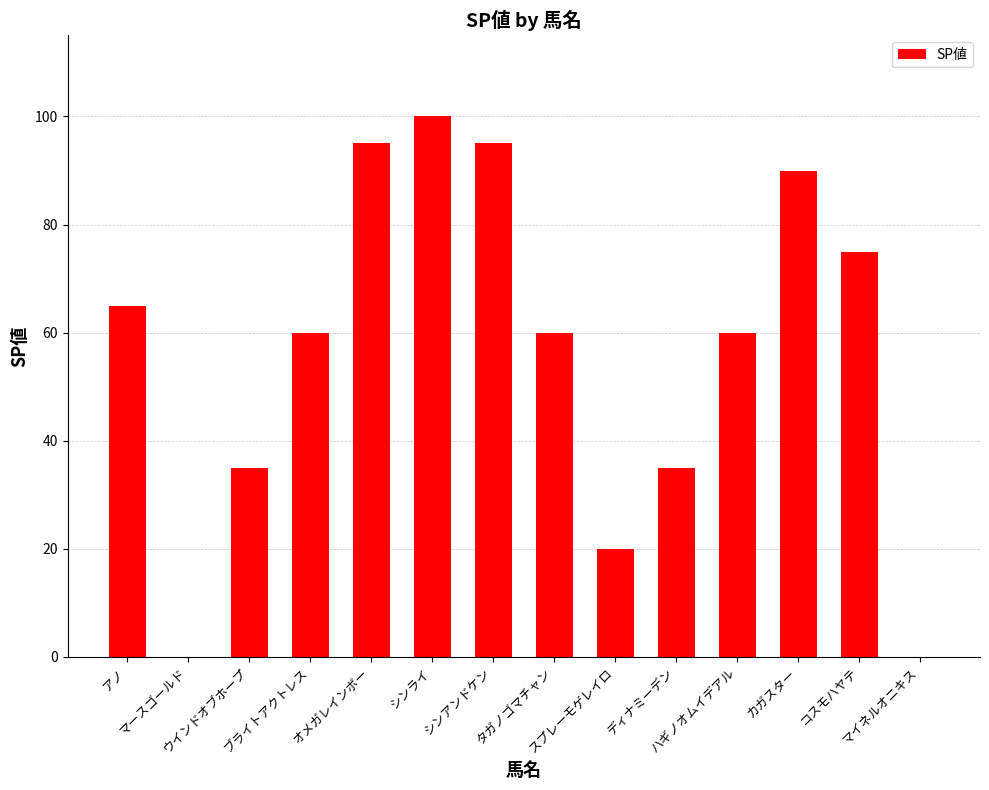

What is the maximum value shown in the chart?

100